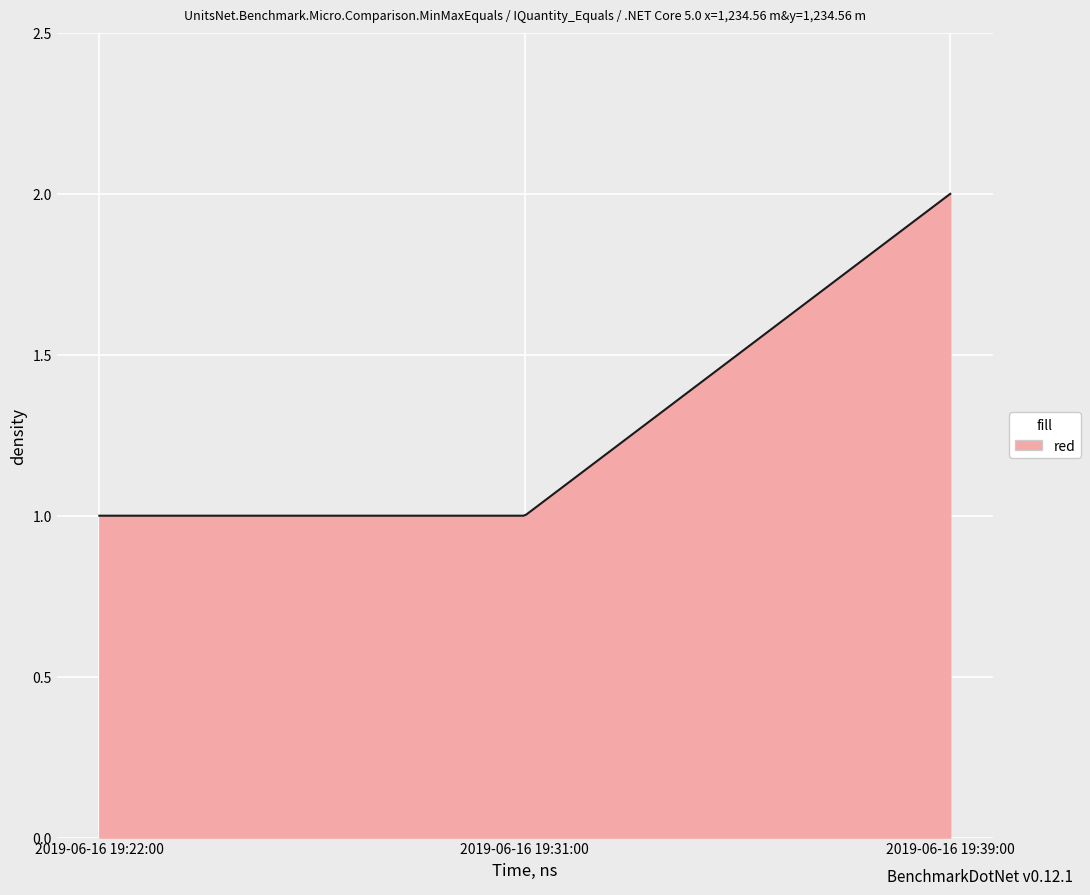

List the labels in order of value, largest first.

2019-06-16 19:39:00, 2019-06-16 19:22:00, 2019-06-16 19:31:00